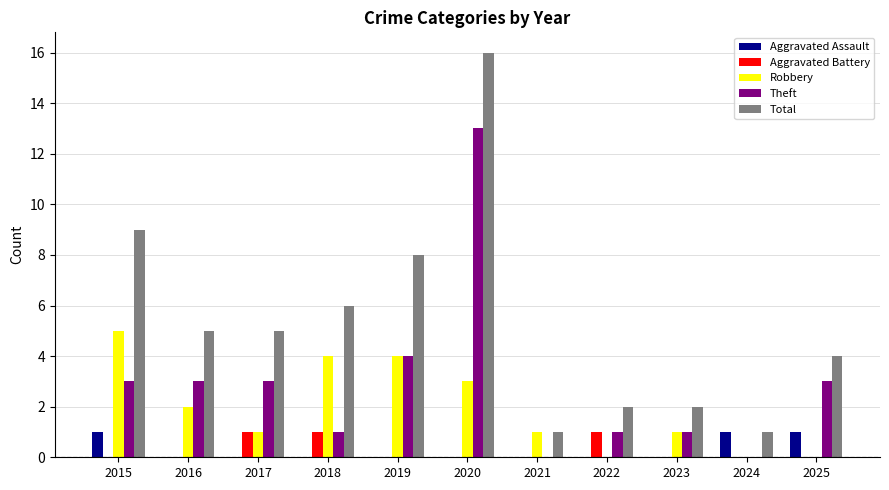

What is the sum of the Aggravated Assault values at 2021 and 2025?

1